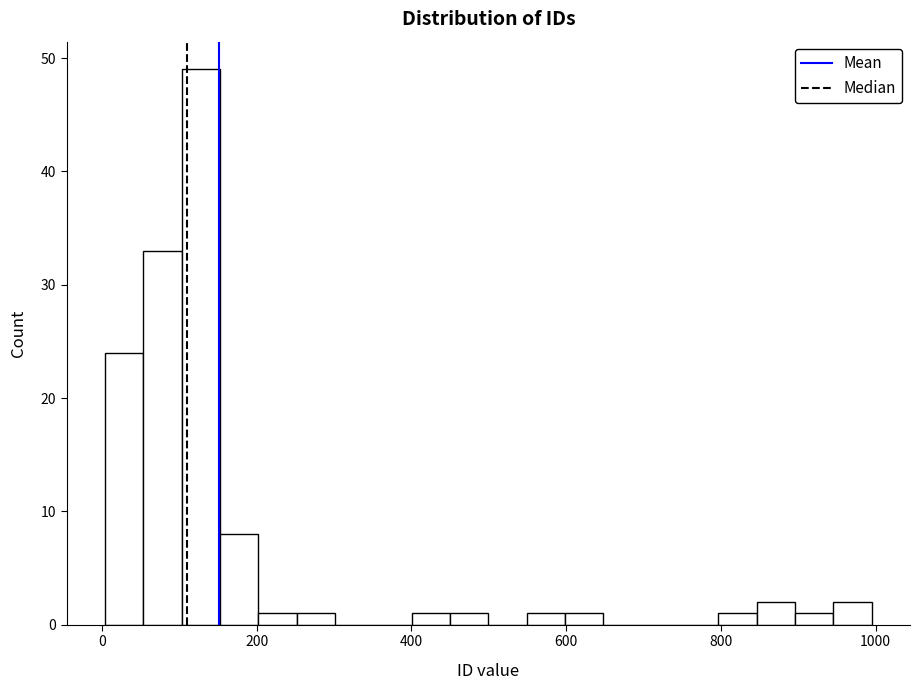

Around what value on the x-axis is the tallest bar? Give the approximate position of its centre, as read against the axis.

120